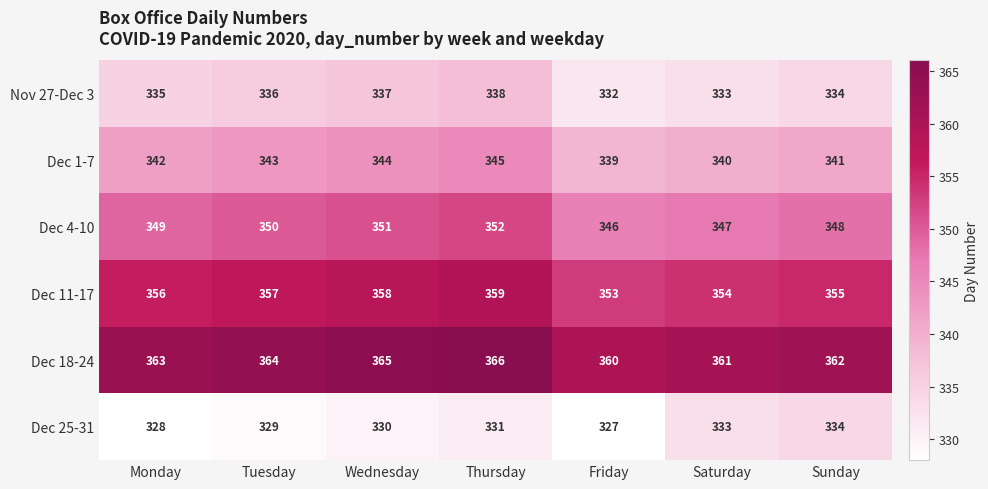

True or false: Dec 18-24 has a value of 497 at Friday.

False